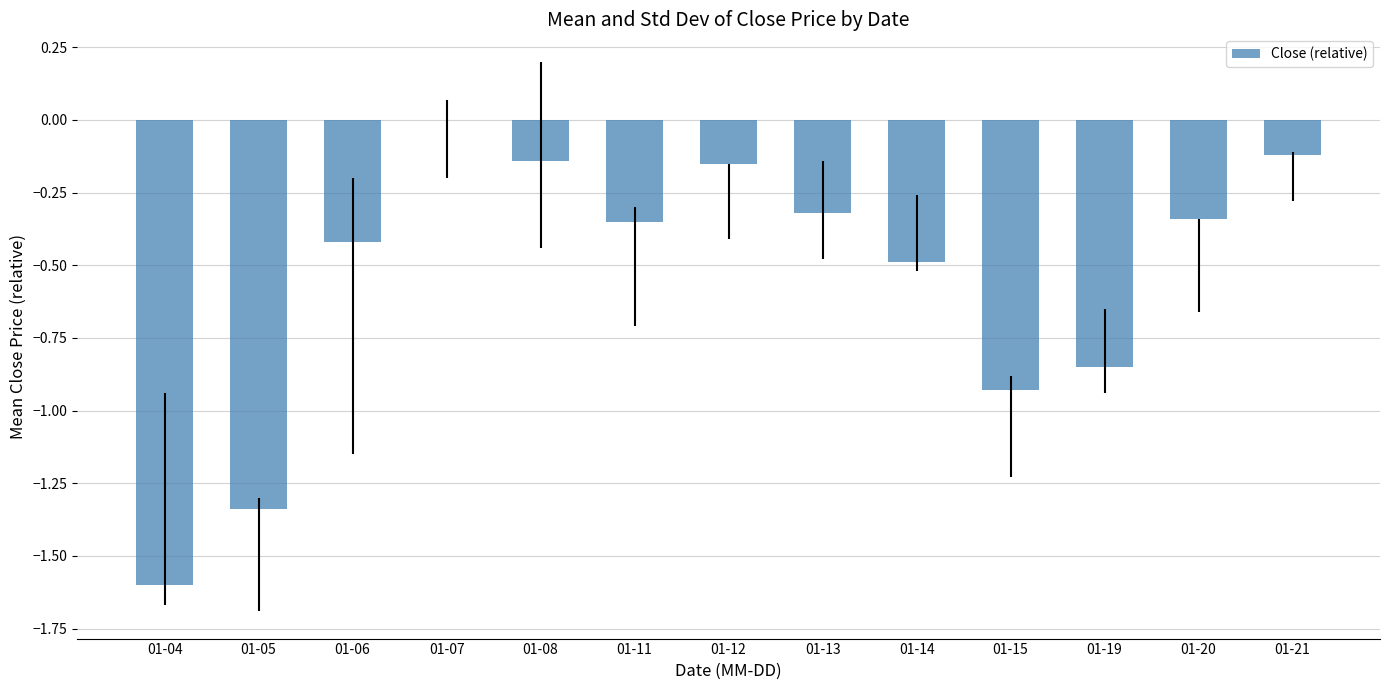

Count the number of categories in the chart.

13